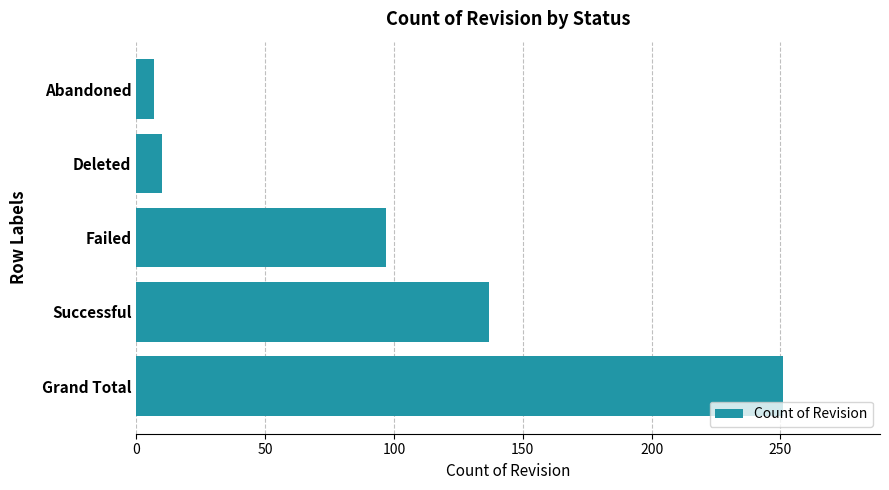

What is the average value?

100